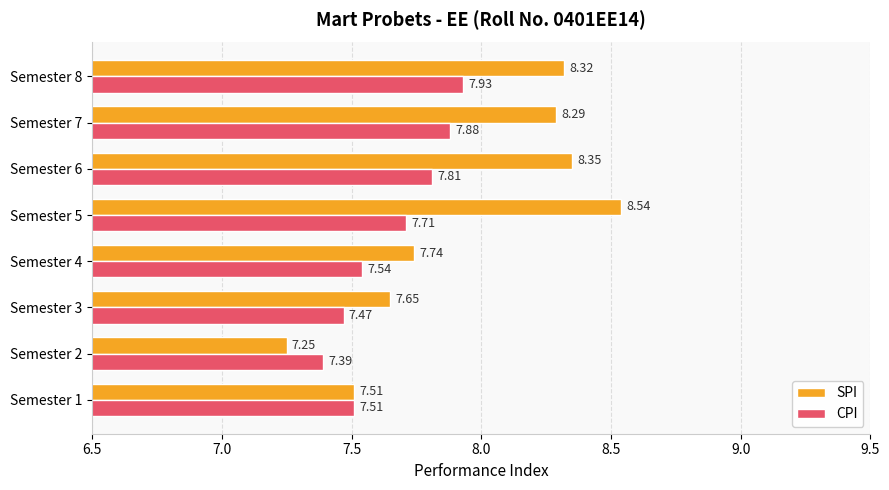

Rank the series by their average value, from lowest to highest.

CPI, SPI